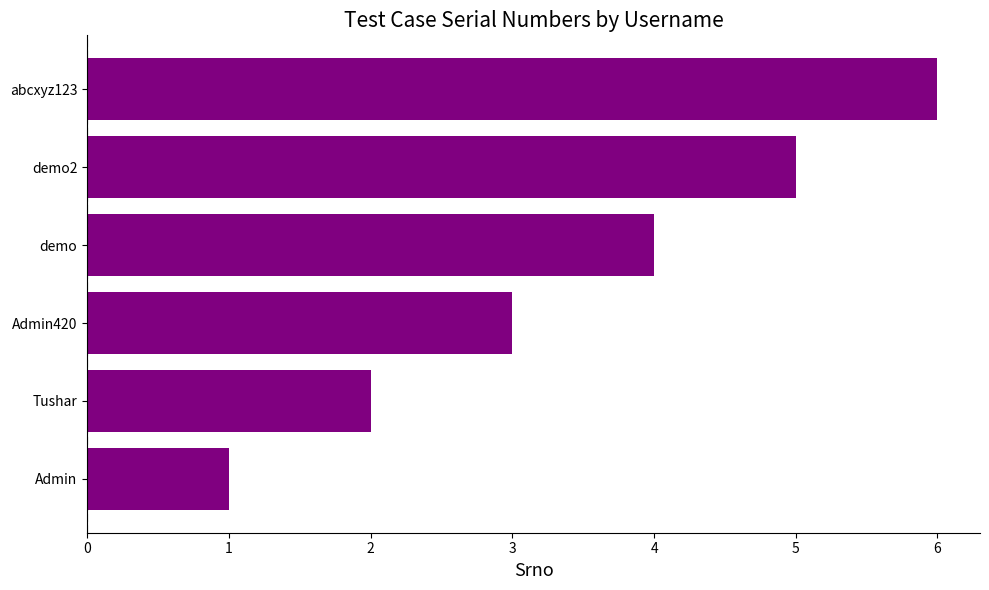

How many distinct data groups are displayed?

1